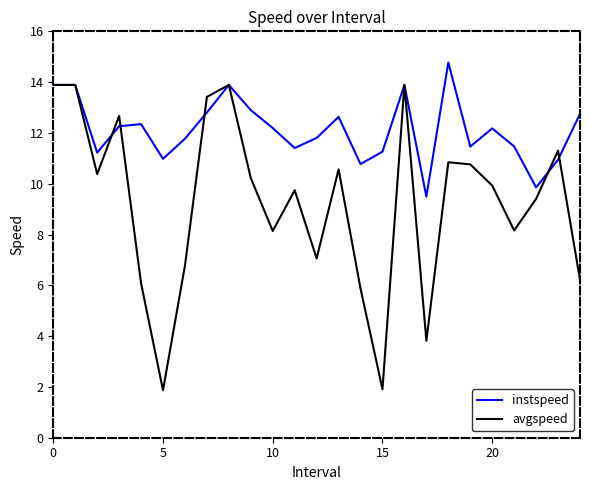

What is the maximum value for instspeed?

14.8